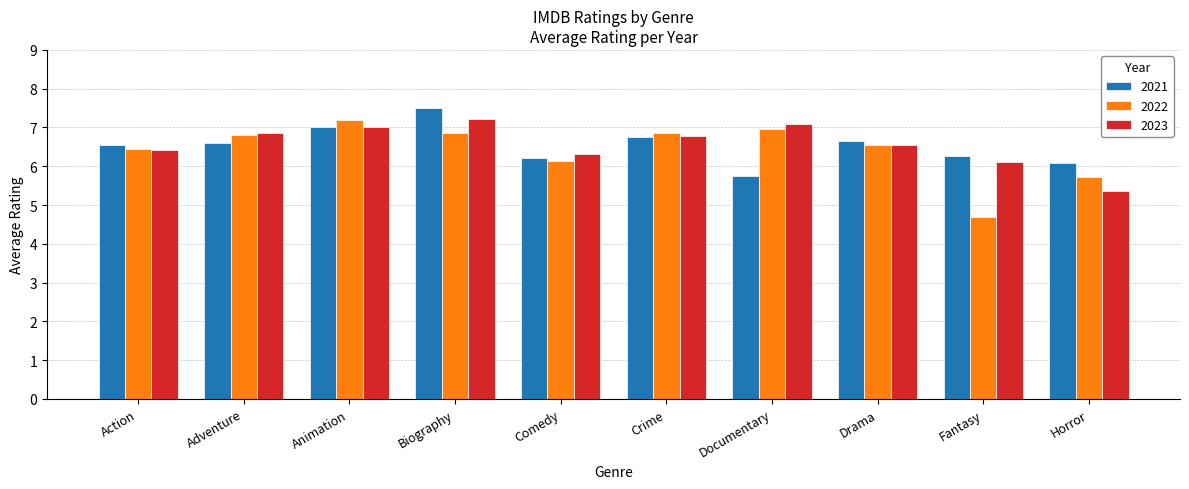

How many categories are shown in the chart?

10